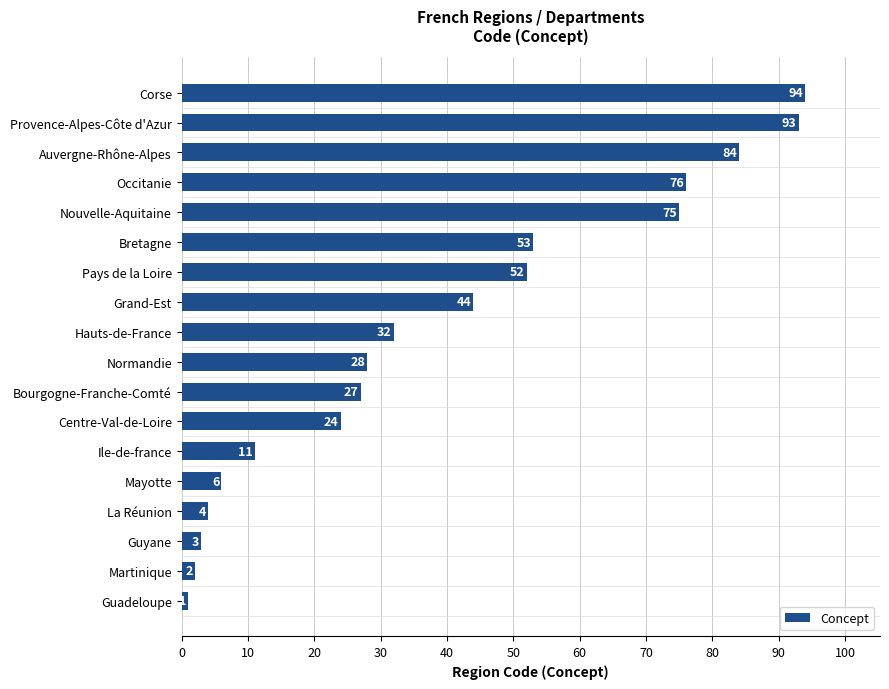

Reading top to bottom, transcribe all the data shown in this chart.

94	93	84	76	75	53	52	44	32	28	27	24	11	6	4	3	2	1